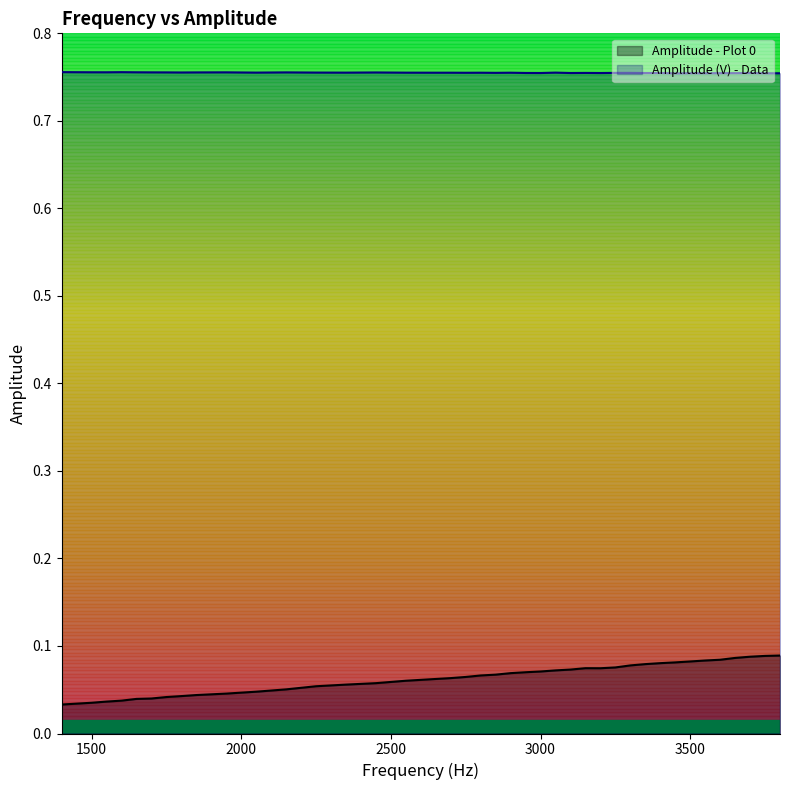

True or false: Amplitude (V) - Data and Amplitude - Plot 0 cross at least once.

False